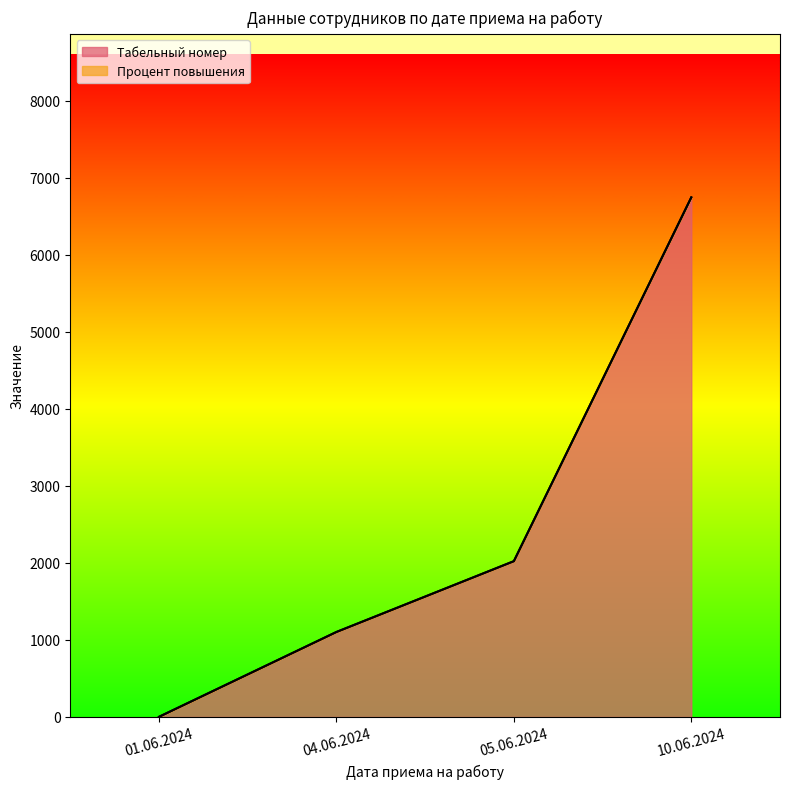

Does the chart display data point markers on the line(s)?

No